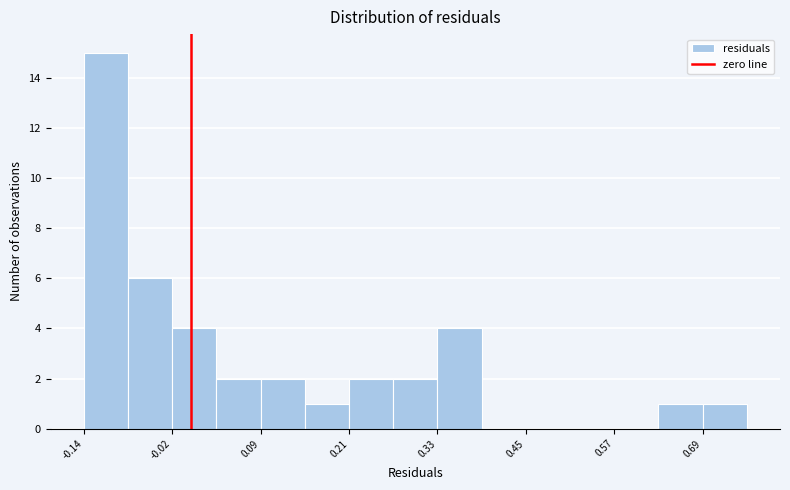

Around what value on the x-axis is the tallest bar? Give the approximate position of its centre, as read against the axis.

-0.12